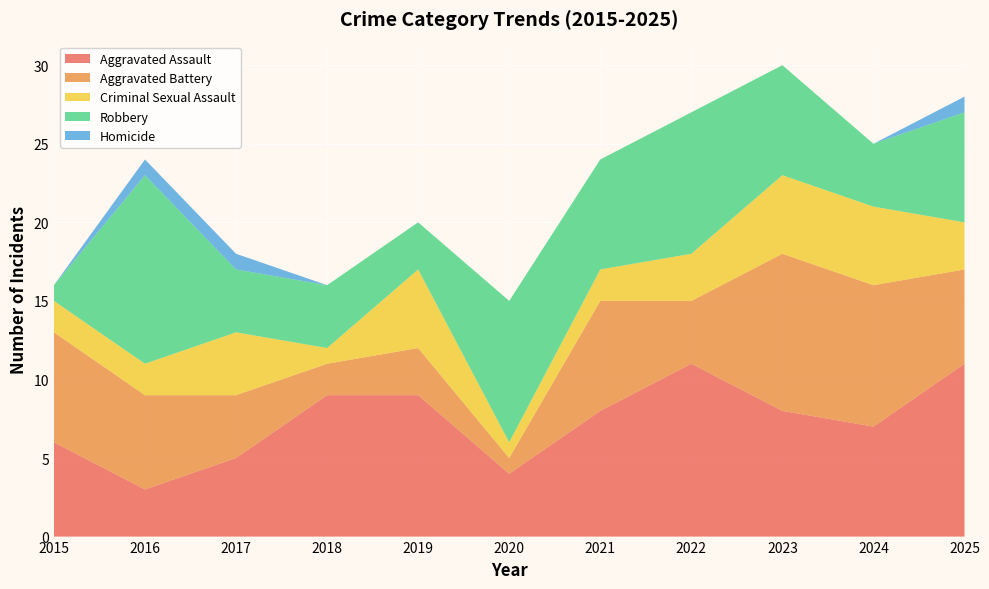

Reading left to right, transcribe all the data shown in this chart.

Aggravated Assault: 2015=6	2016=3	2017=5	2018=9	2019=9	2020=4	2021=8	2022=11	2023=8	2024=7	2025=11
Aggravated Battery: 2015=7	2016=6	2017=4	2018=2	2019=3	2020=1	2021=7	2022=4	2023=10	2024=9	2025=6
Criminal Sexual Assault: 2015=2	2016=2	2017=4	2018=1	2019=5	2020=1	2021=2	2022=3	2023=5	2024=5	2025=3
Robbery: 2015=1	2016=12	2017=4	2018=4	2019=3	2020=9	2021=7	2022=9	2023=7	2024=4	2025=7
Homicide: 2015=0	2016=1	2017=1	2018=0	2019=0	2020=0	2021=0	2022=0	2023=0	2024=0	2025=1